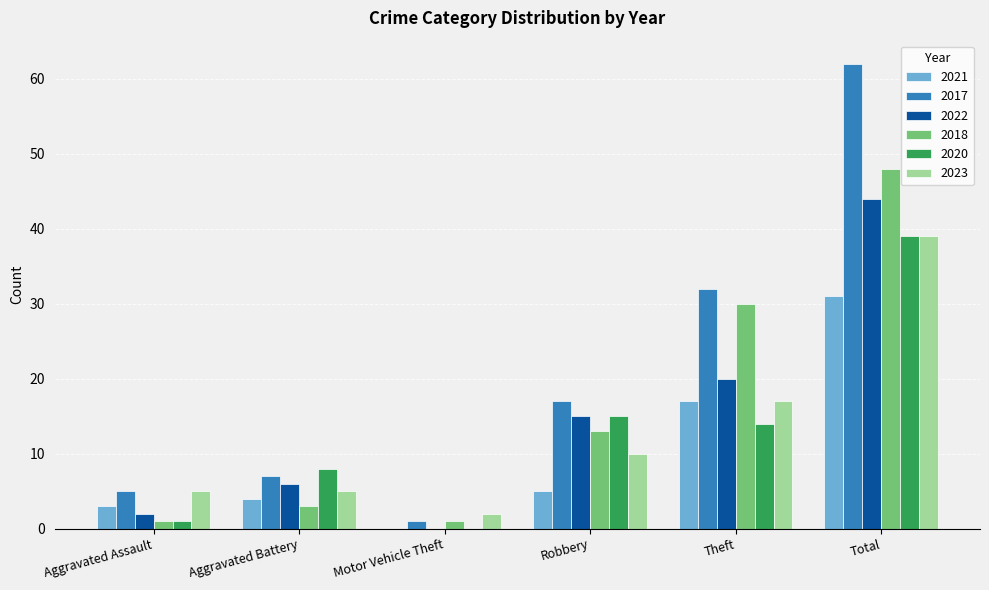

At which label does 2023 reach its peak?

Total